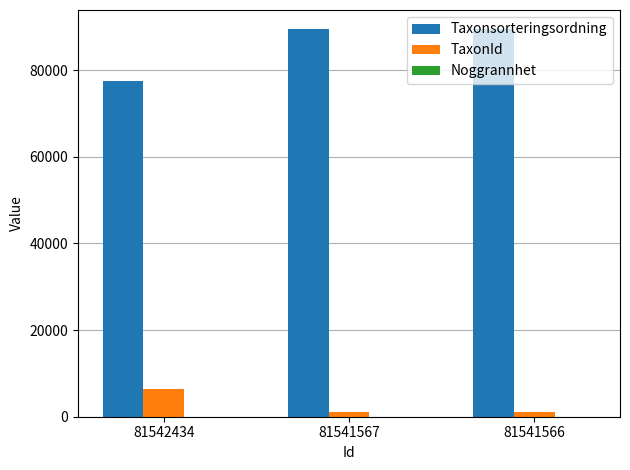

The value of Taxonsorteringsordning at 81541566 is 89392. True or false?

True